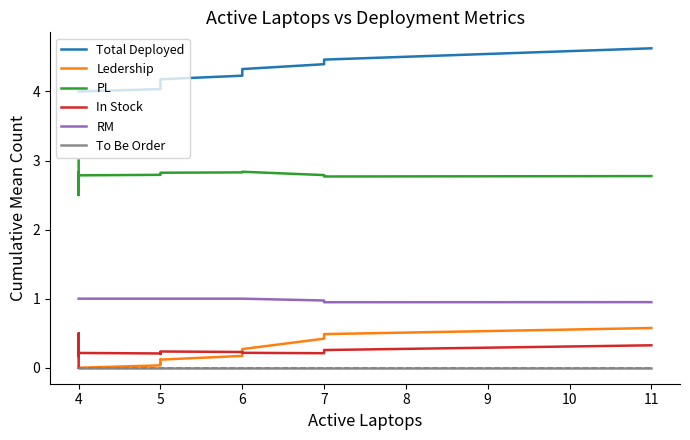

In In Stock, how many points are lower than both neighbors (excluding endpoints)?

7